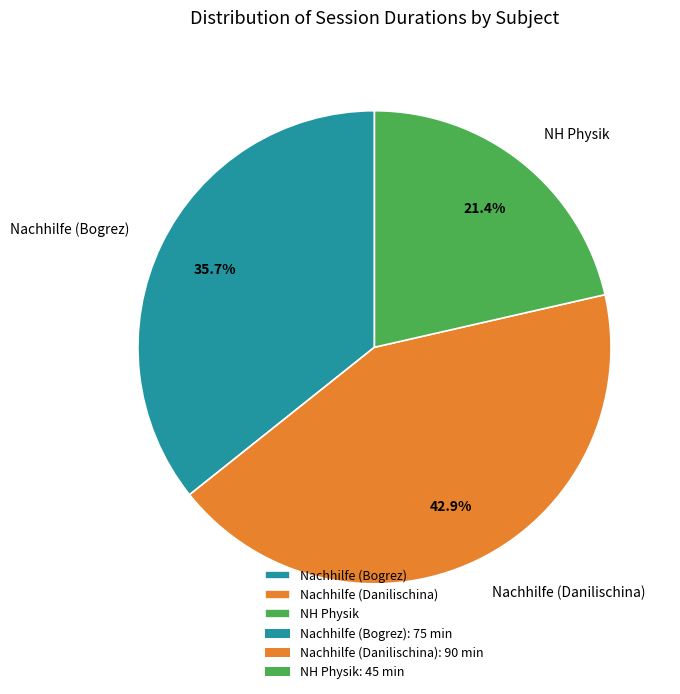

The NH Physik slice represents 21% of the pie. True or false?

True